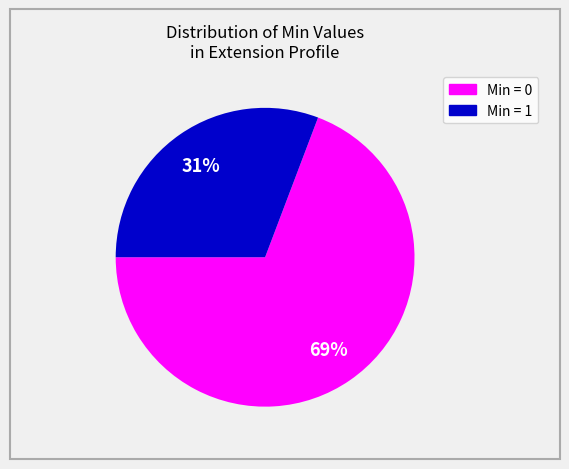

How many slices are in this pie chart?

2